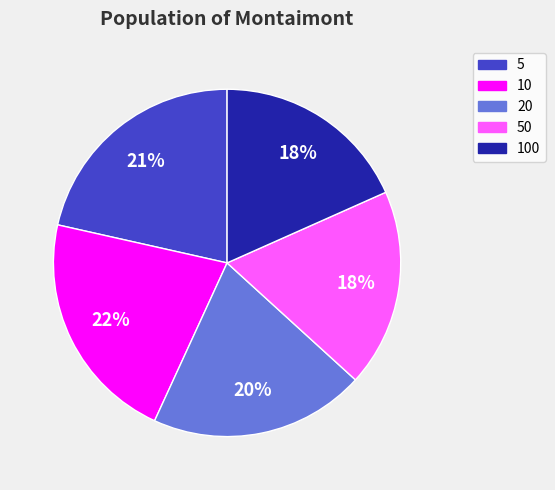

To the nearest percent, what is the average slice percentage?

20%